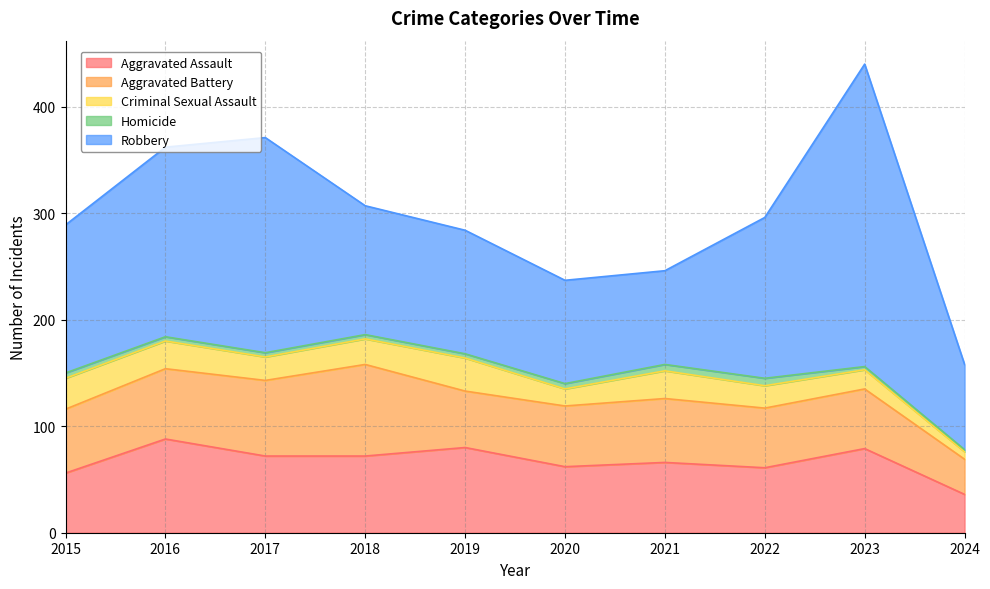

What is the difference between the Criminal Sexual Assault values at 2022 and 2020?

5